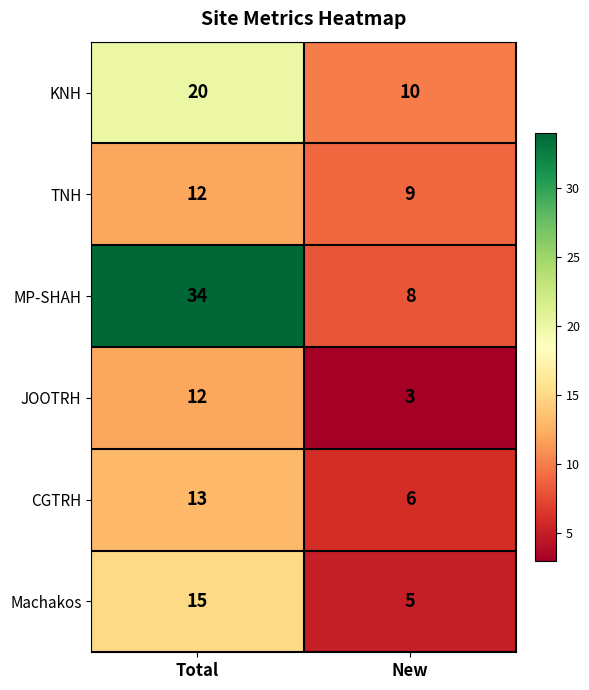

The value of MP-SHAH at New is 11. True or false?

False